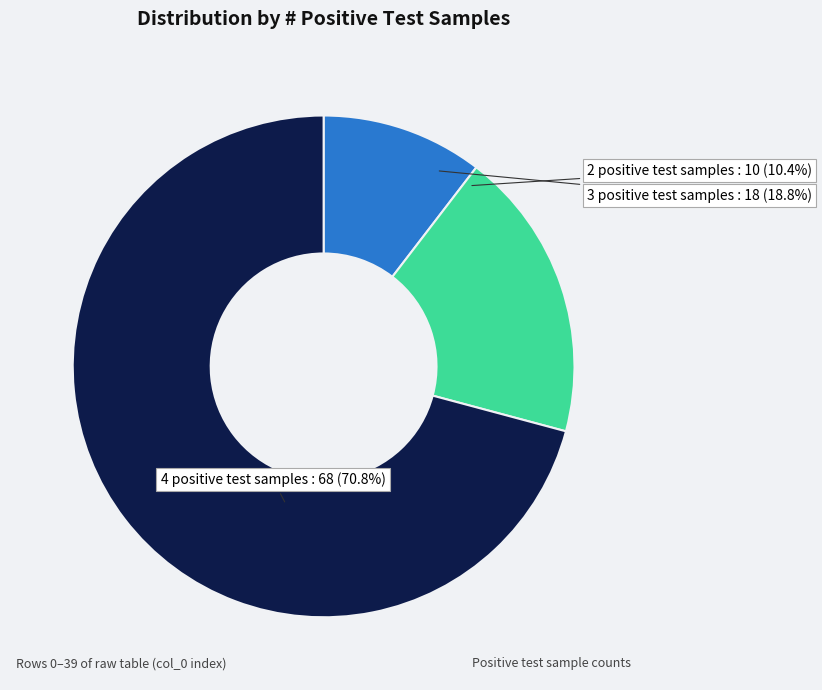

What percentage is the 4 positive test samples slice, to the nearest percent?

71%